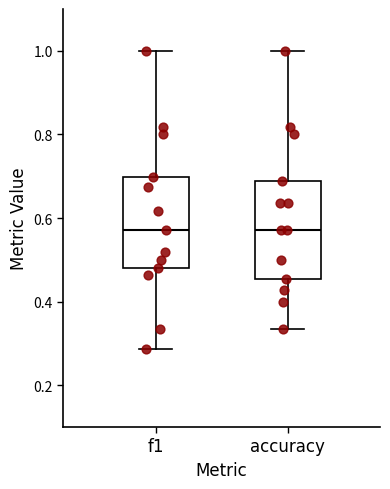

Where does the median line of the box for f1 sit on the y-axis? The values are not printed on the chart, so give them approximately, as read against the axis.

0.58